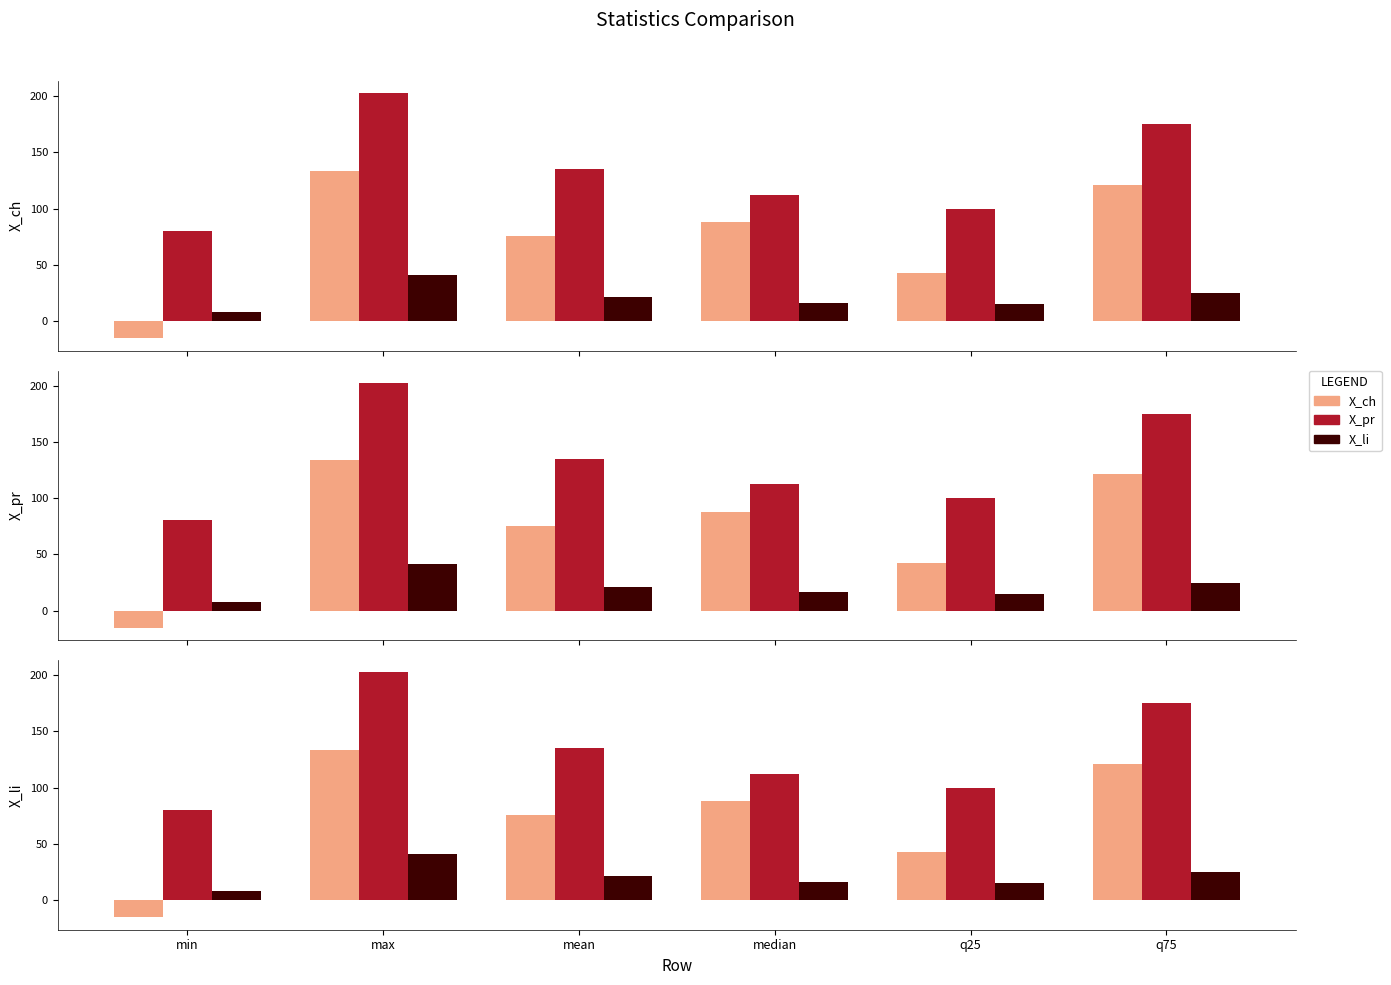

What are all the series names shown in the legend?

X_ch, X_pr, X_li